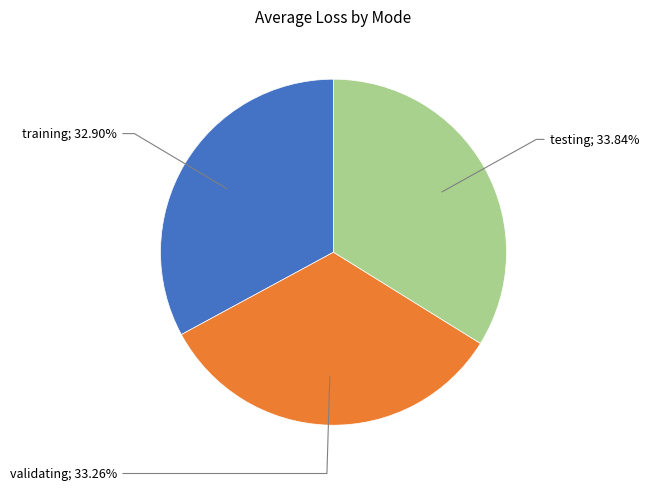

How many segments does this pie chart have?

3